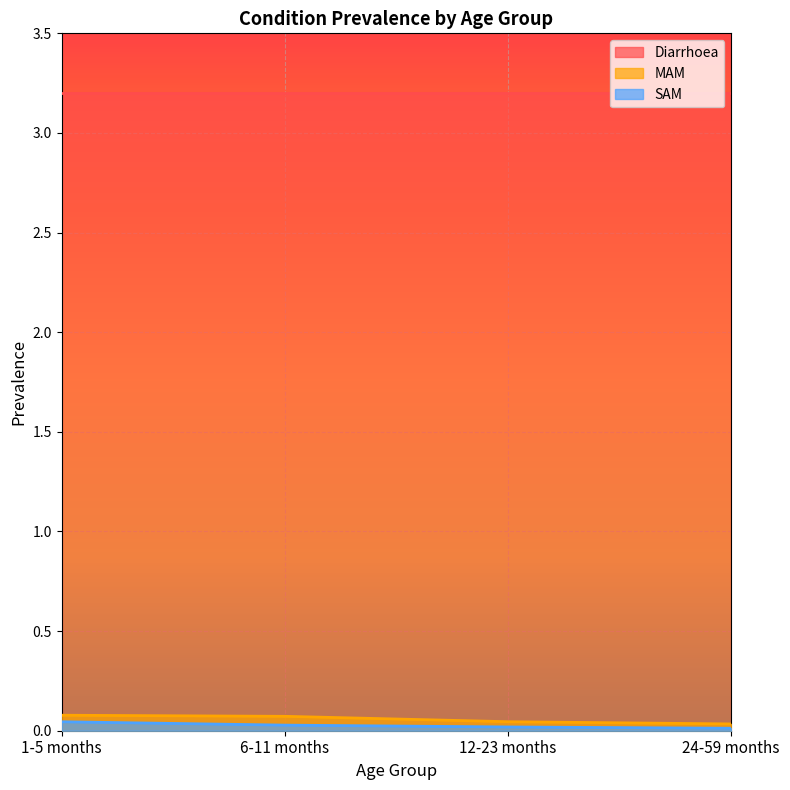

What is the greatest value displayed?

3.2